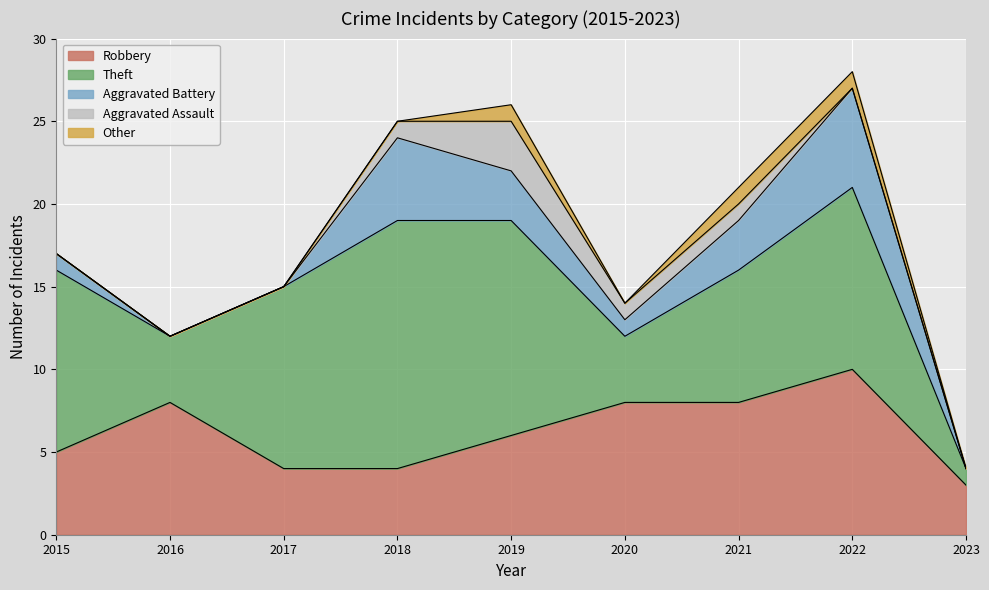

What is the difference between the maximum and minimum values in the Robbery series?

7